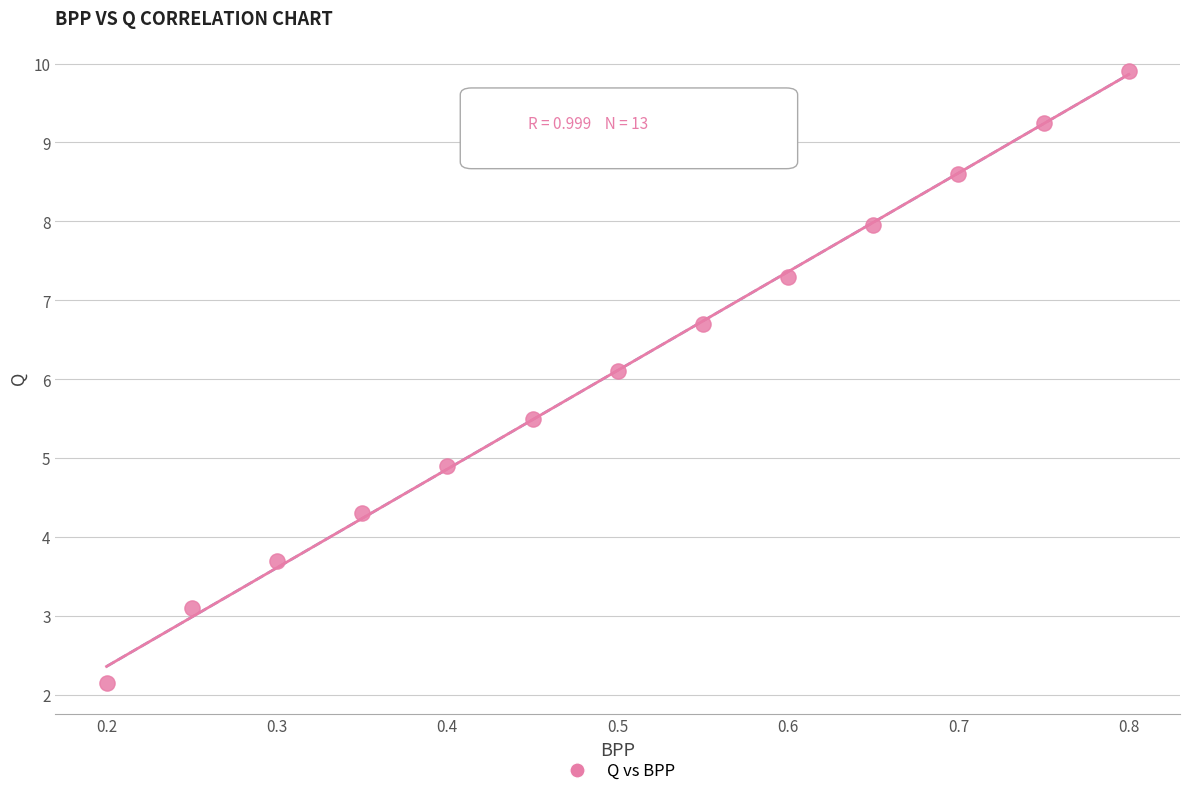

What is the range of X values (max minus min)?

0.6